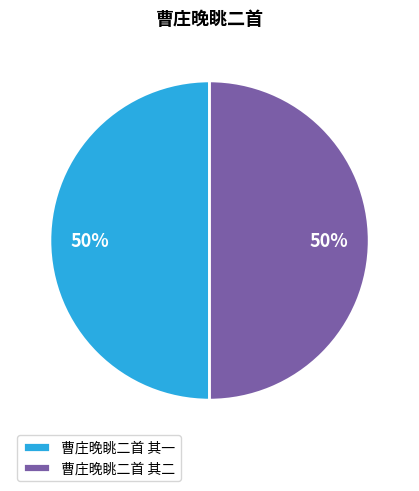

To the nearest percent, what portion does 曹庄晚眺二首 其二 represent?

50%